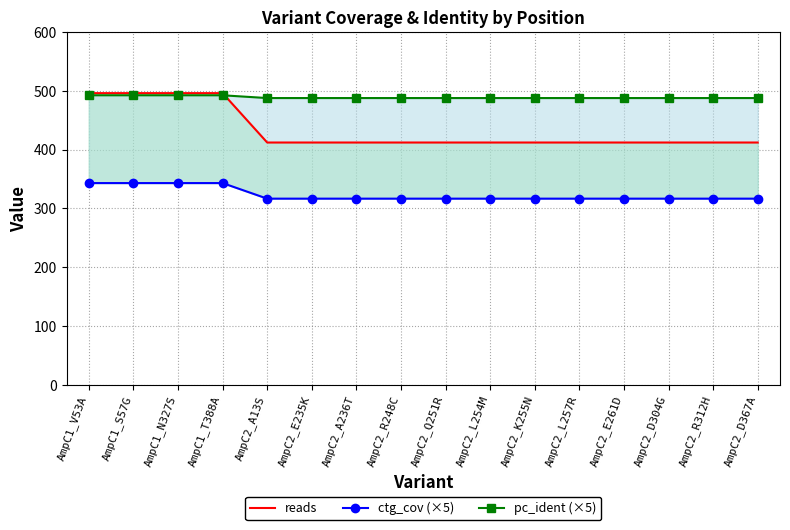

What is the value of the pc_ident (×5) point at the 2nd from the left?

492.4